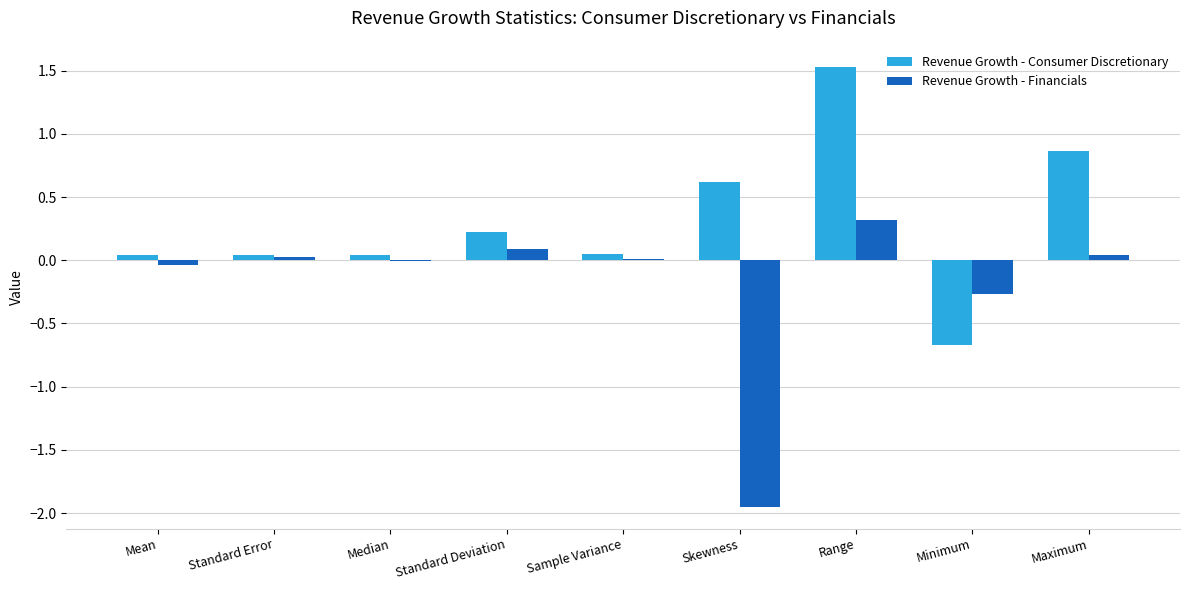

The Revenue Growth - Consumer Discretionary series shows 0.1 at Standard Deviation. True or false?

False